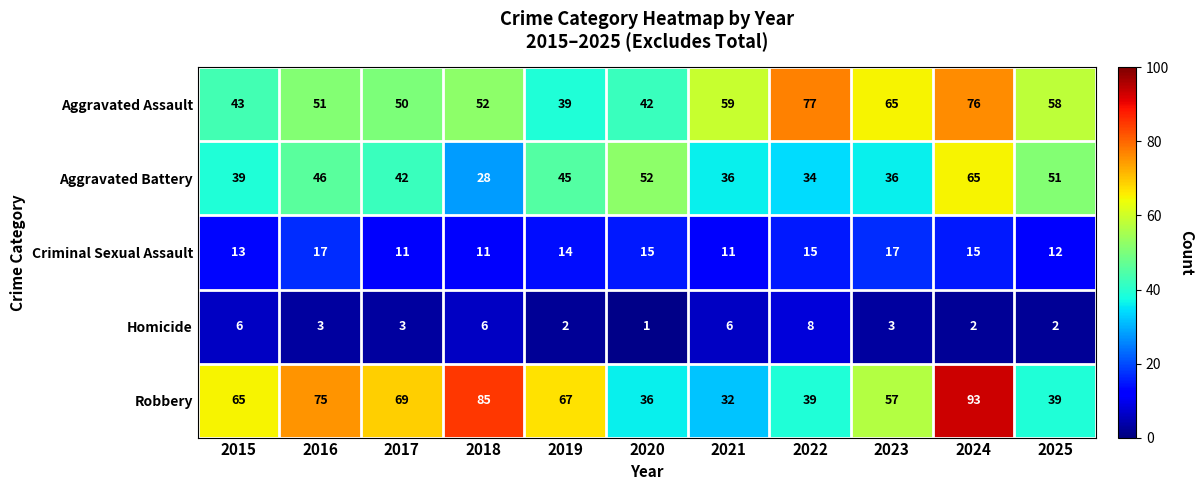

The Robbery series shows 21 at 2021. True or false?

False